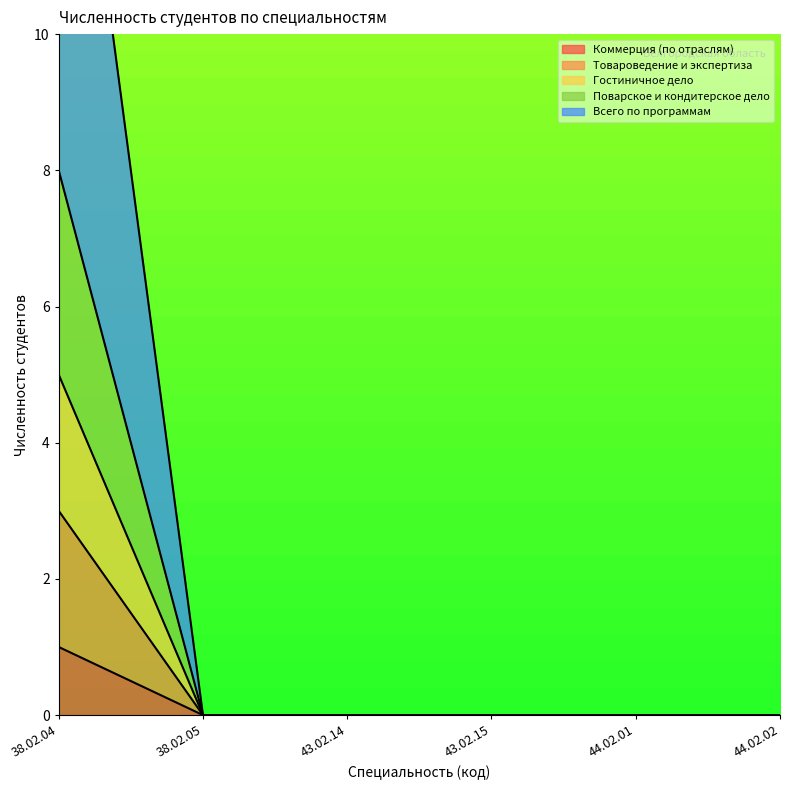

How many categories are shown in the chart?

6